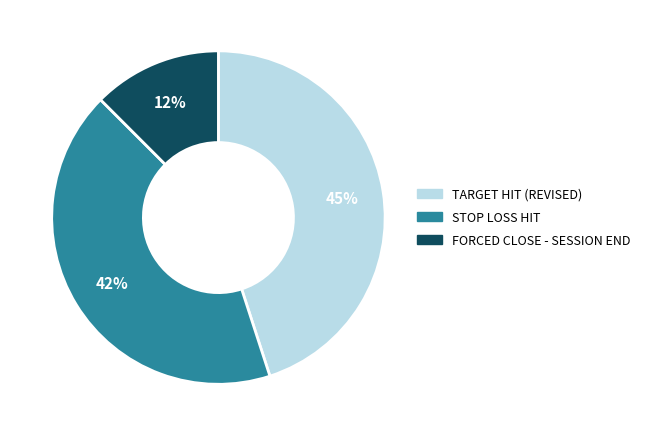

To the nearest percent, what percentage of the pie is STOP LOSS HIT?

43%